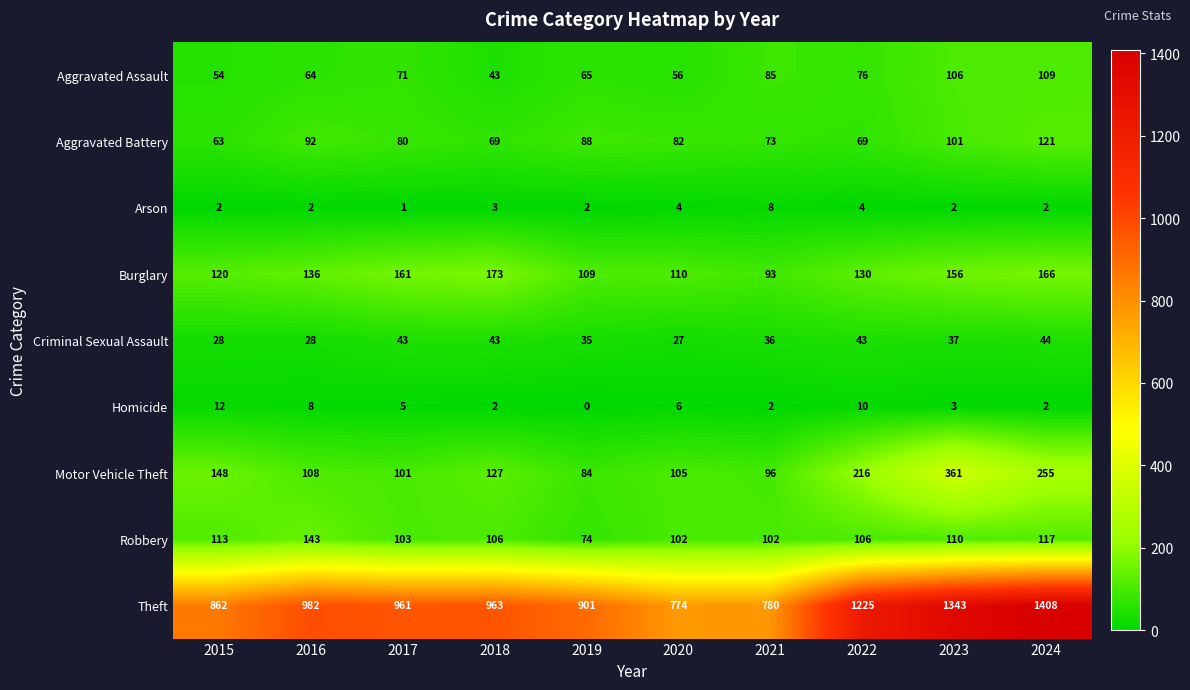

At how many categories does at least one series exceed 1066?

3